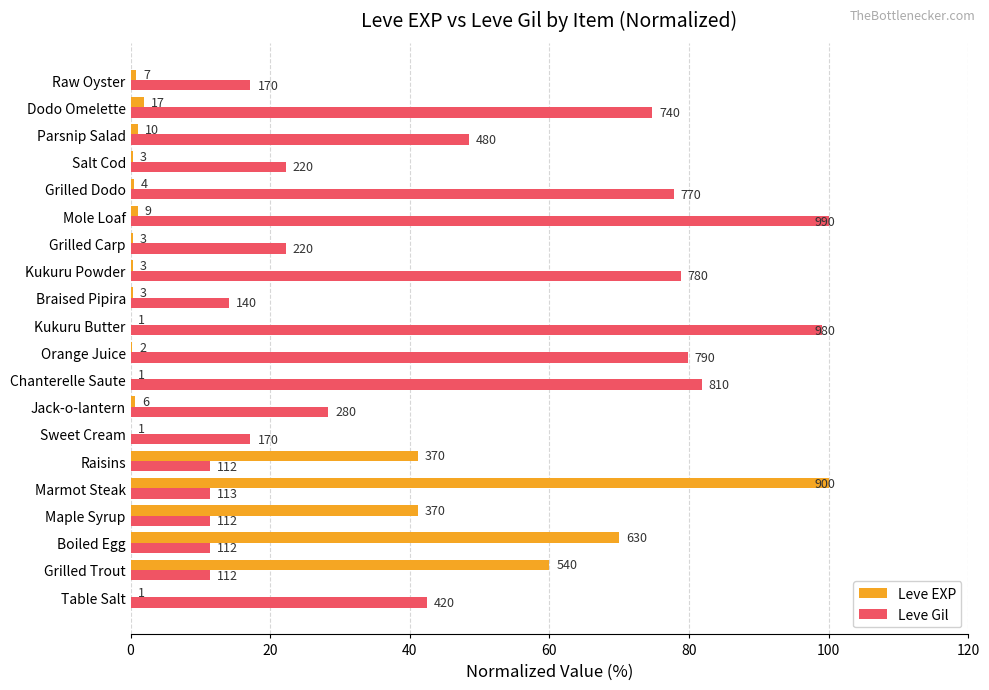

What are all the series names shown in the legend?

Leve EXP, Leve Gil